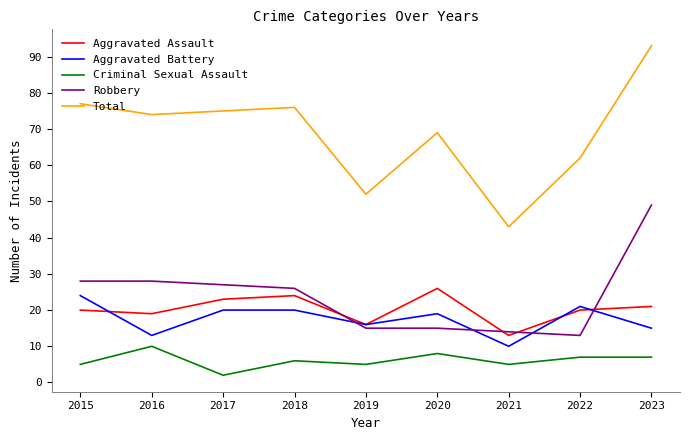

Where is the first local minimum for Aggravated Battery?

2016